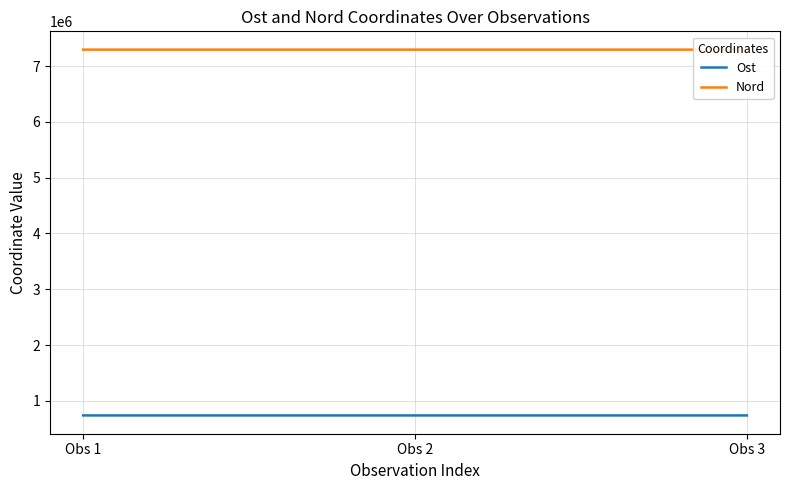

What is the average value of the Ost series?

739008.7